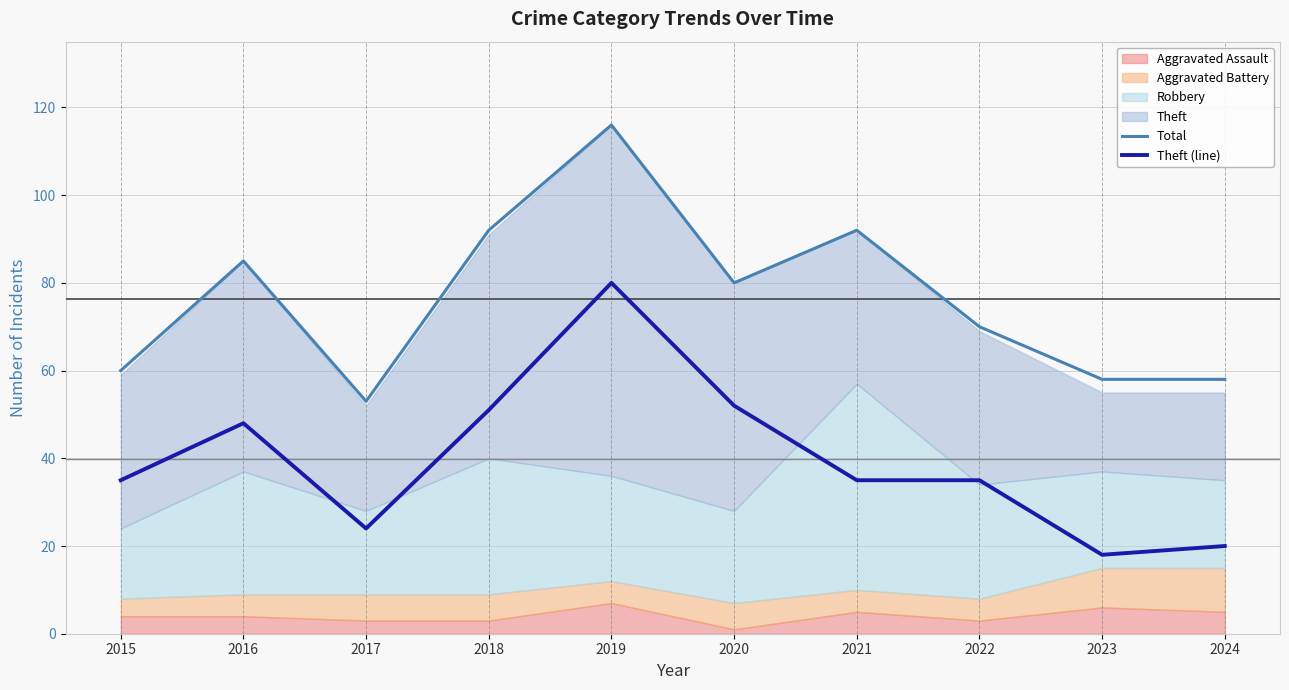

Is the value of Theft (line) at 2024 greater than the value of Total at 2016?

No